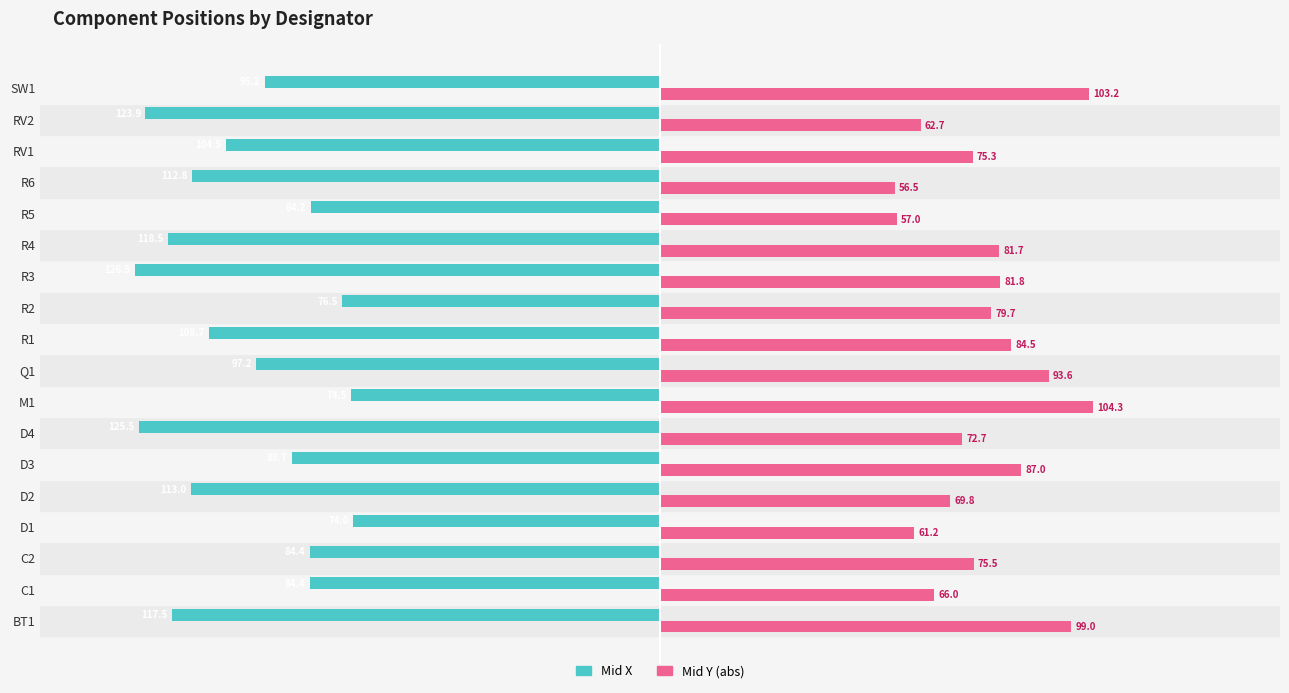

Which series has the largest total across all categories?

Mid Y (abs)